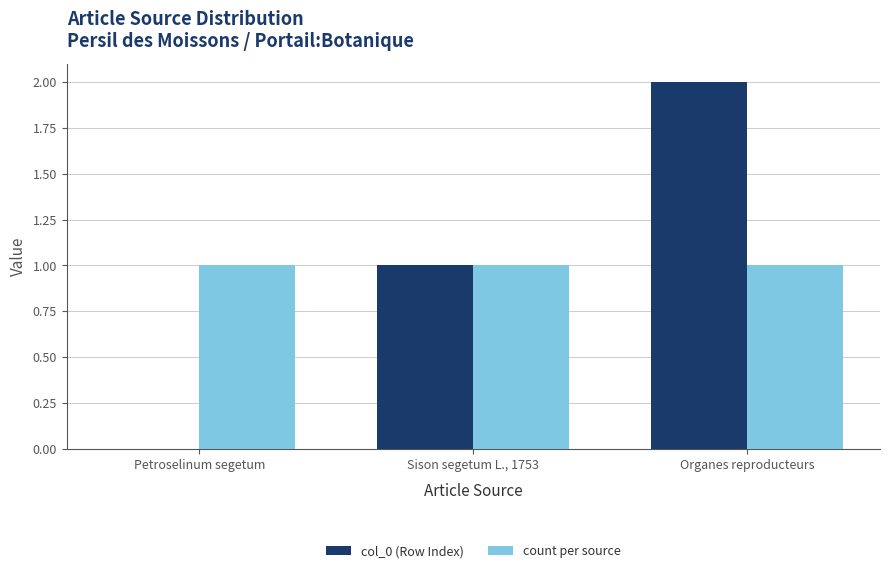

Which series changed the most between Petroselinum segetum and Sison segetum L., 1753?

col_0 (Row Index)